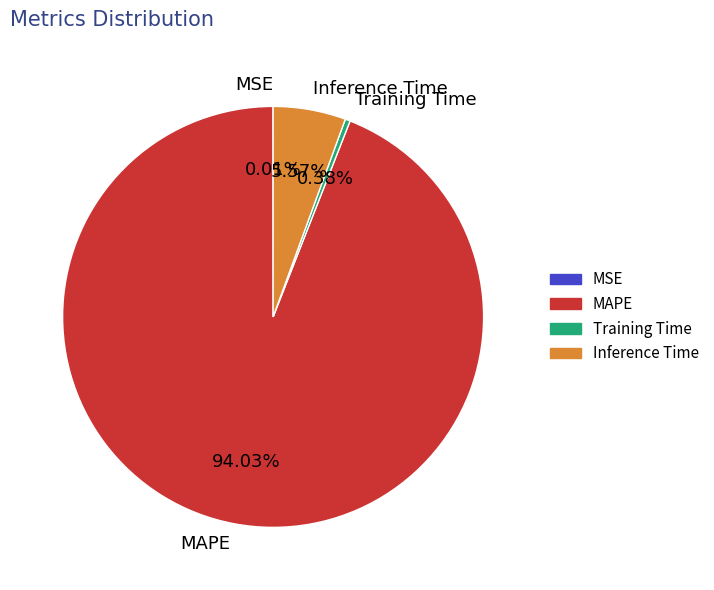

What is the majority slice?

MAPE